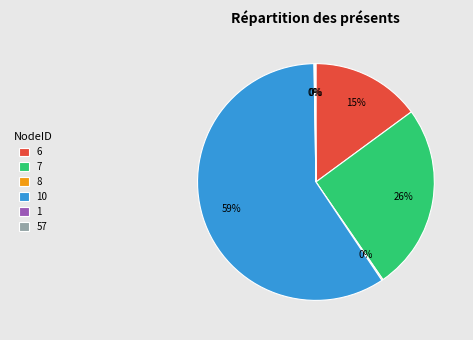

Is 7 the majority of the pie?

No